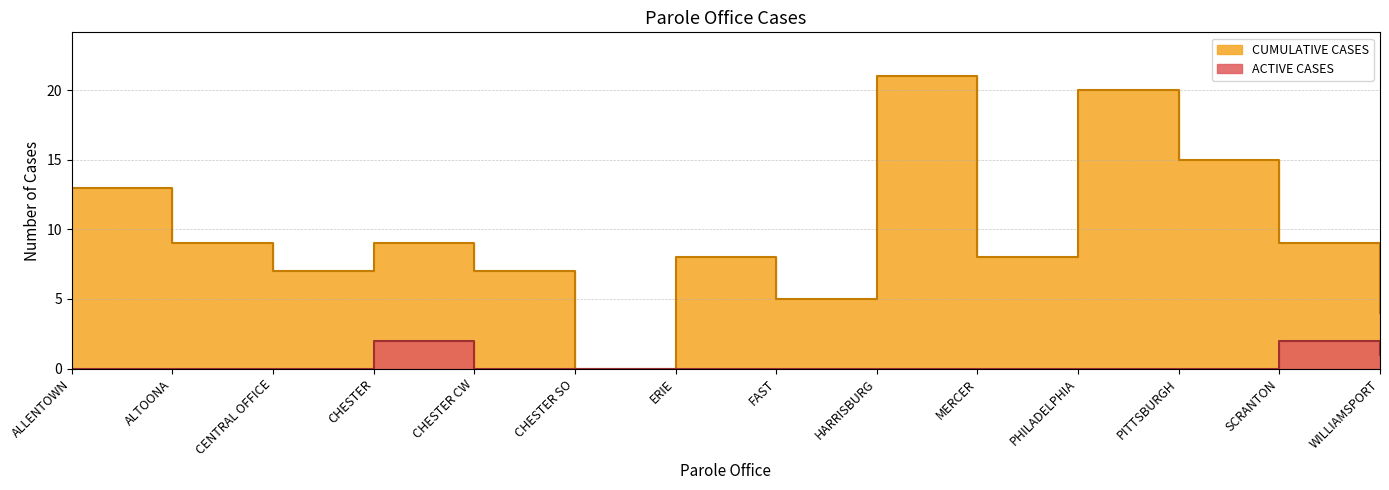

Is it true that ACTIVE CASES equals 0 at ALLENTOWN?

True